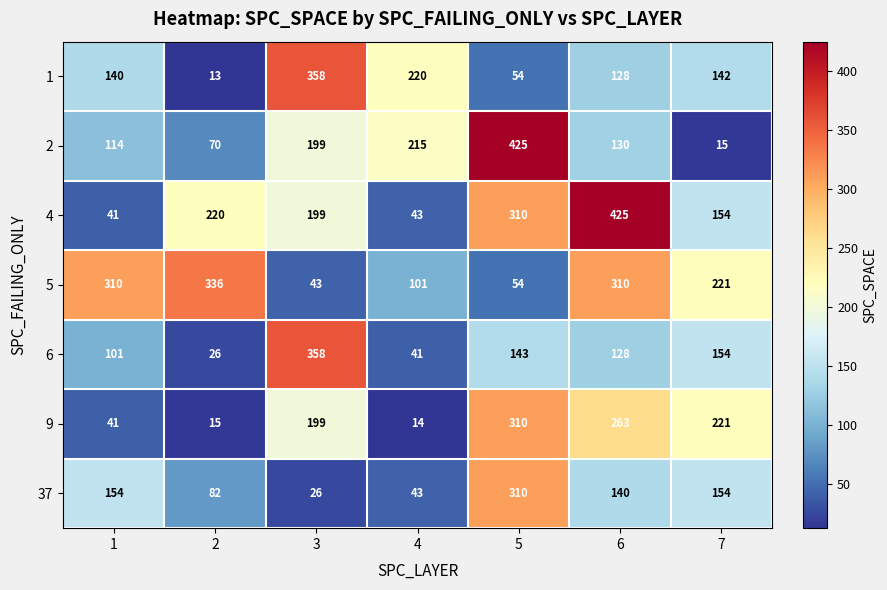

Which series has the widest spread of values?

2